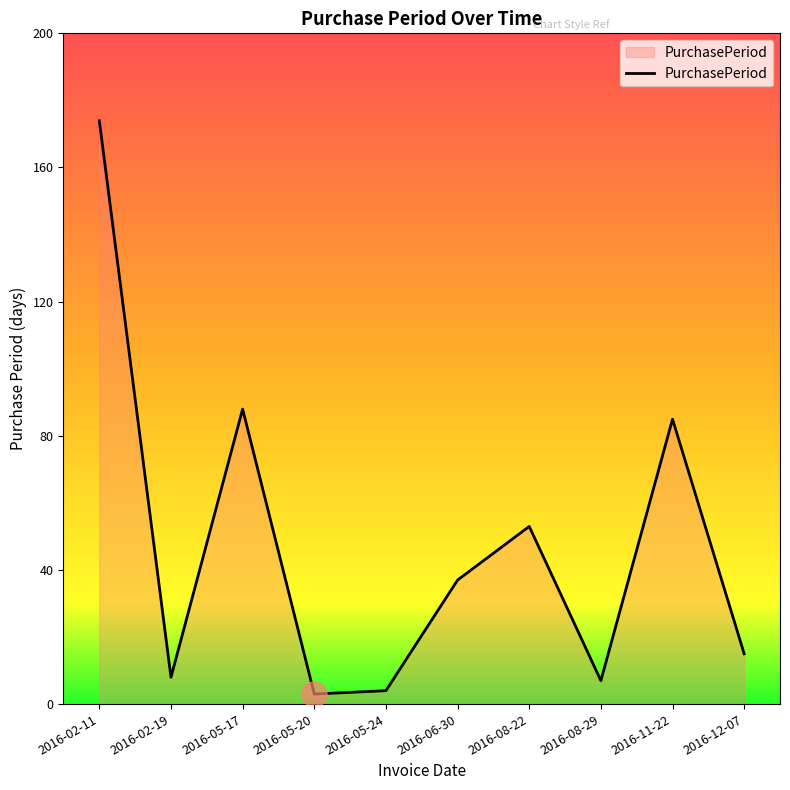

What position from the right is 2016-06-30?

5